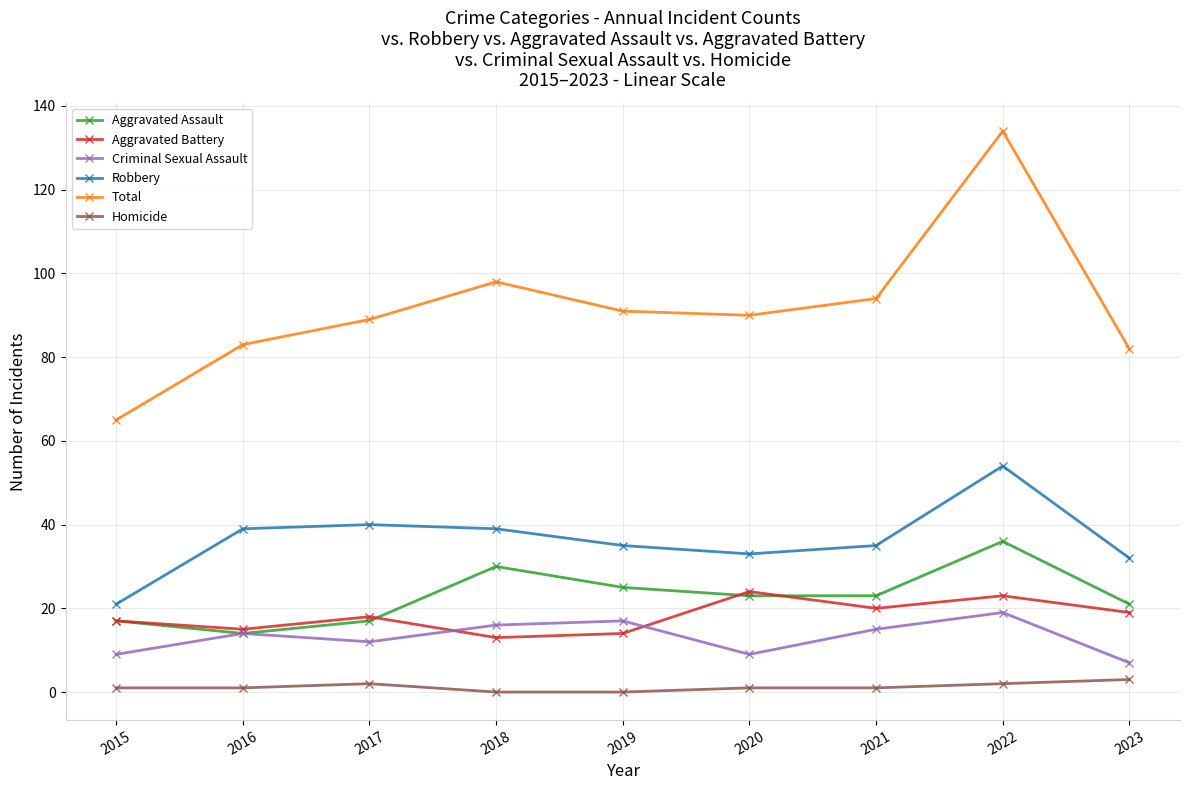

The Aggravated Battery series shows 34 at 2020. True or false?

False